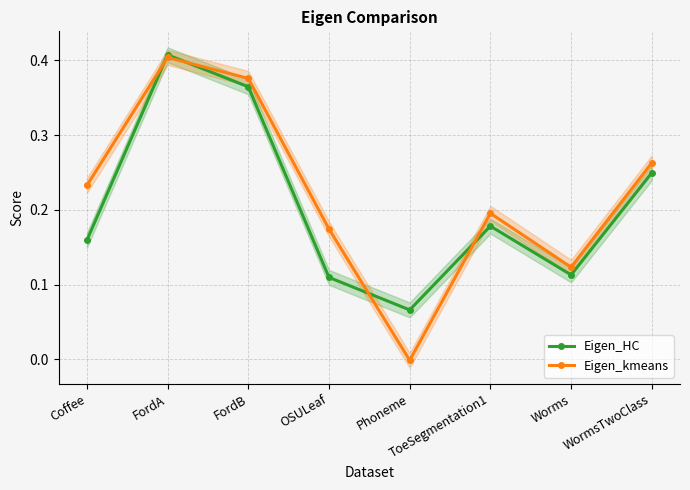

How many lines are shown in the chart?

2